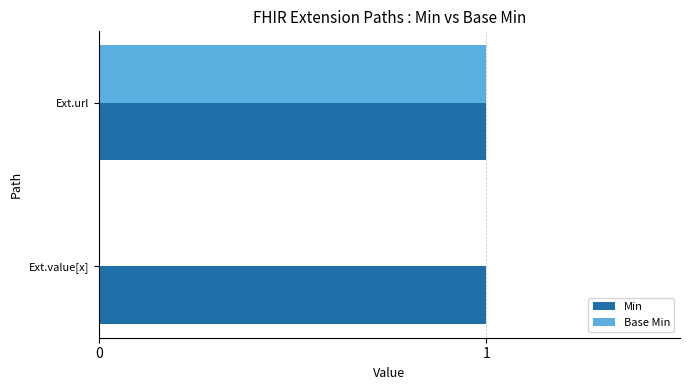

At which category is the sum across all series the highest?

Ext.url